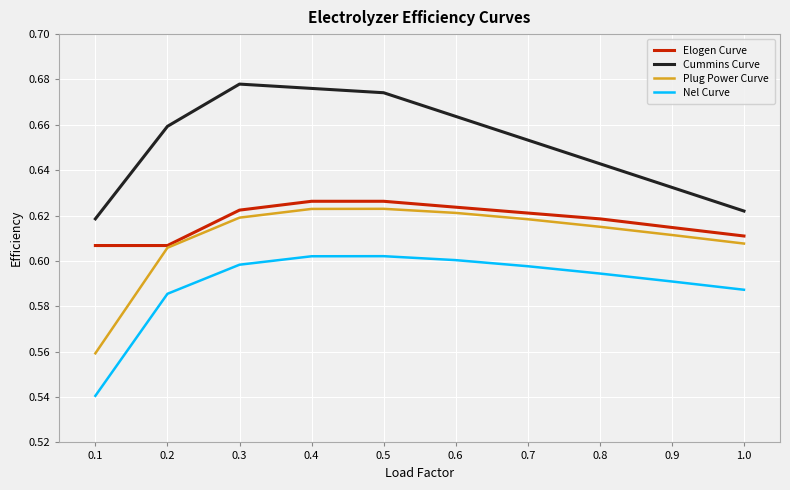

The value of Nel Curve at 0.6 is 0.6. True or false?

True